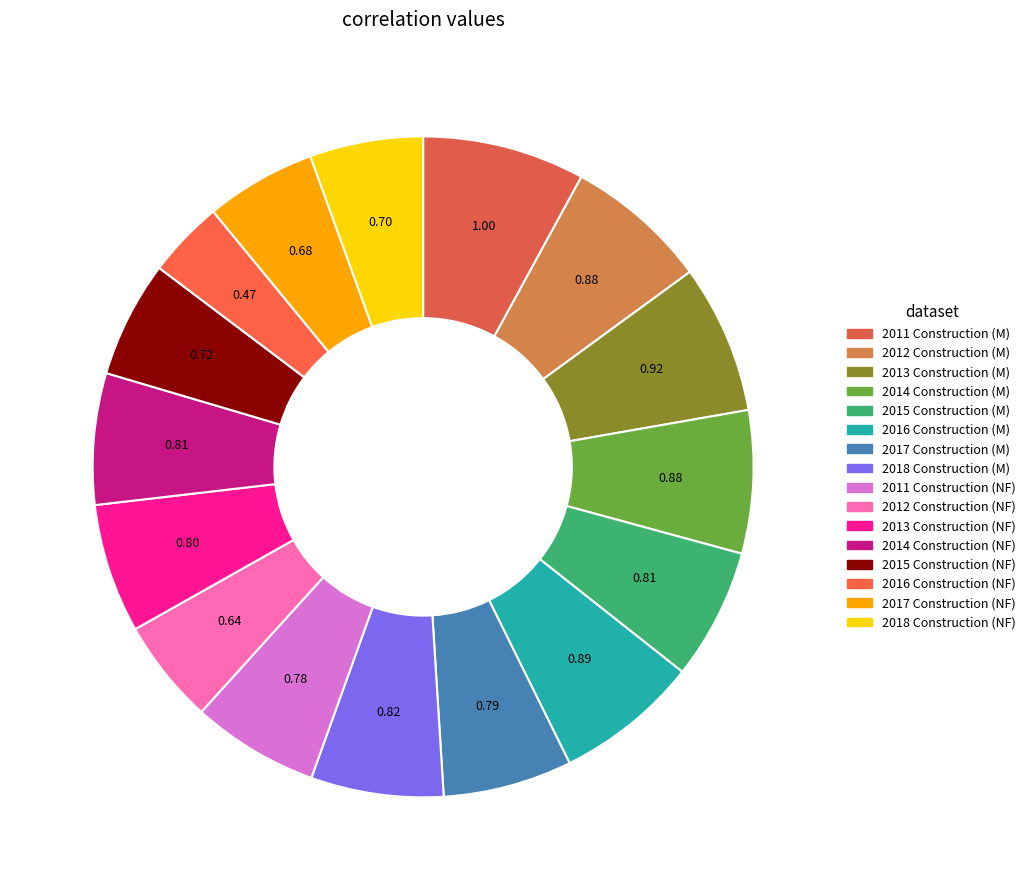

Rank the categories by value from lowest to highest.

2016_47-0000 NF, 2012_47-0000 NF, 2017_47-0000 NF, 2018_47-0000 NF, 2015_47-0000 NF, 2011_47-0000 NF, 2017_47-0000, 2013_47-0000 NF, 2015_47-0000, 2014_47-0000 NF, 2018_47-0000, 2014_47-0000, 2012_47-0000, 2016_47-0000, 2013_47-0000, 2011_47-0000